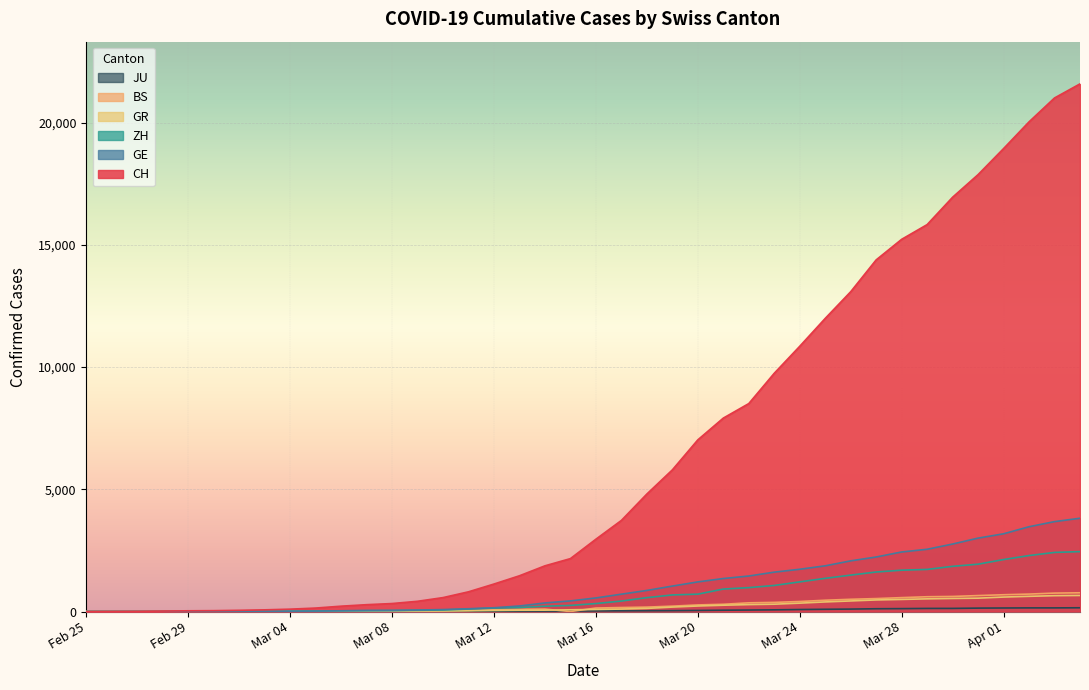

Does the chart display data point markers on the line(s)?

No